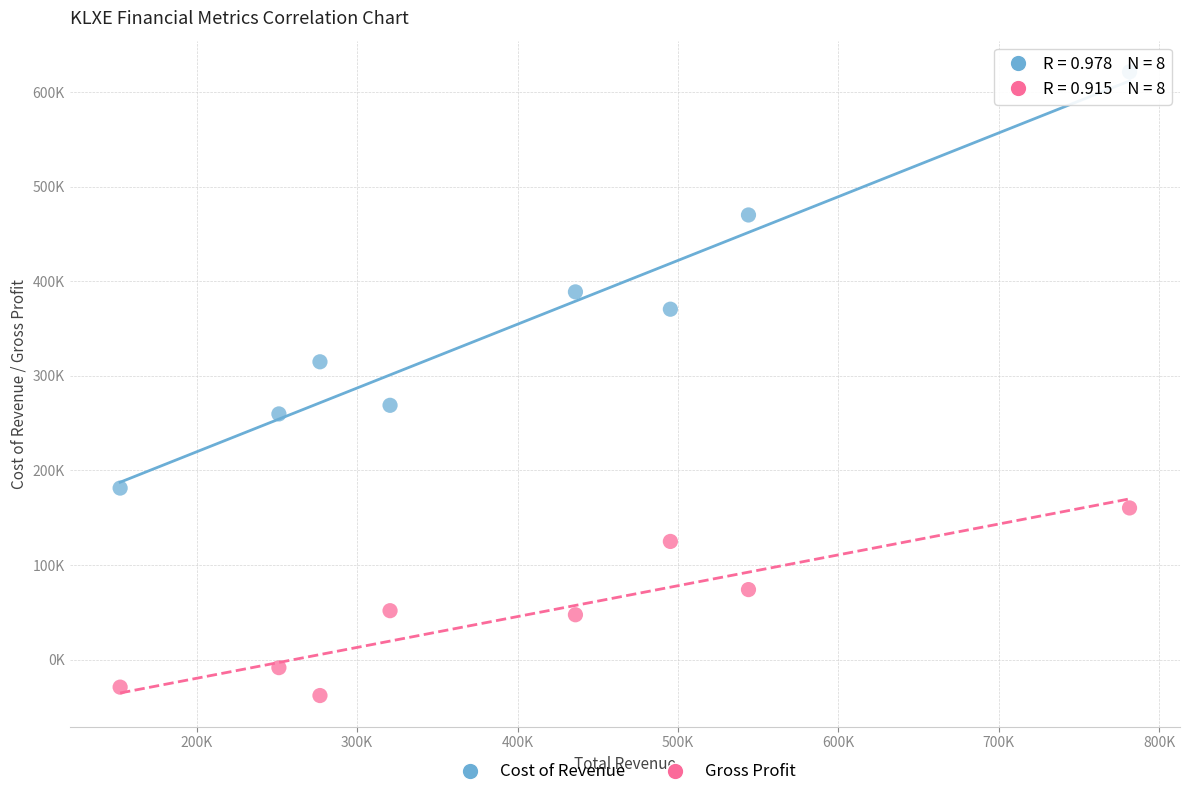

What are all the series names shown in the legend?

Cost of Revenue, Gross Profit